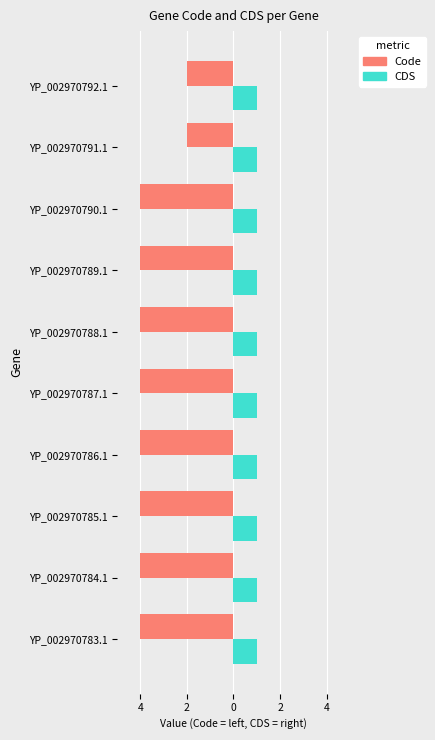

How many categories are shown in the chart?

10